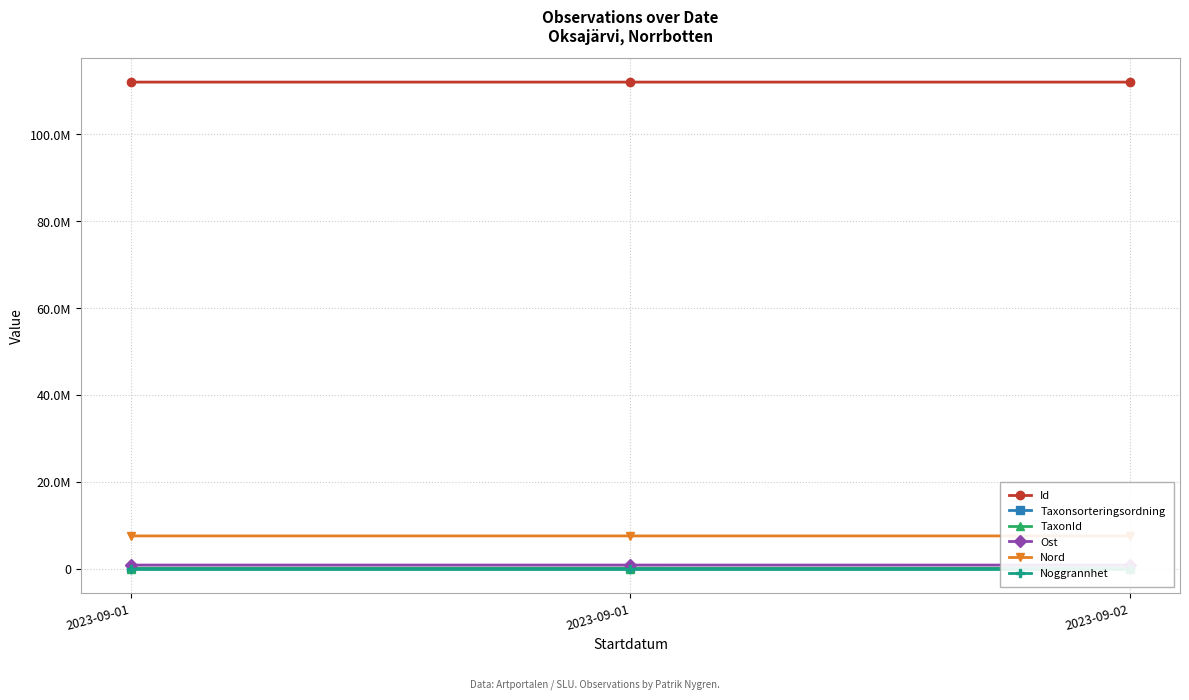

Which series has the widest spread of values?

Taxonsorteringsordning